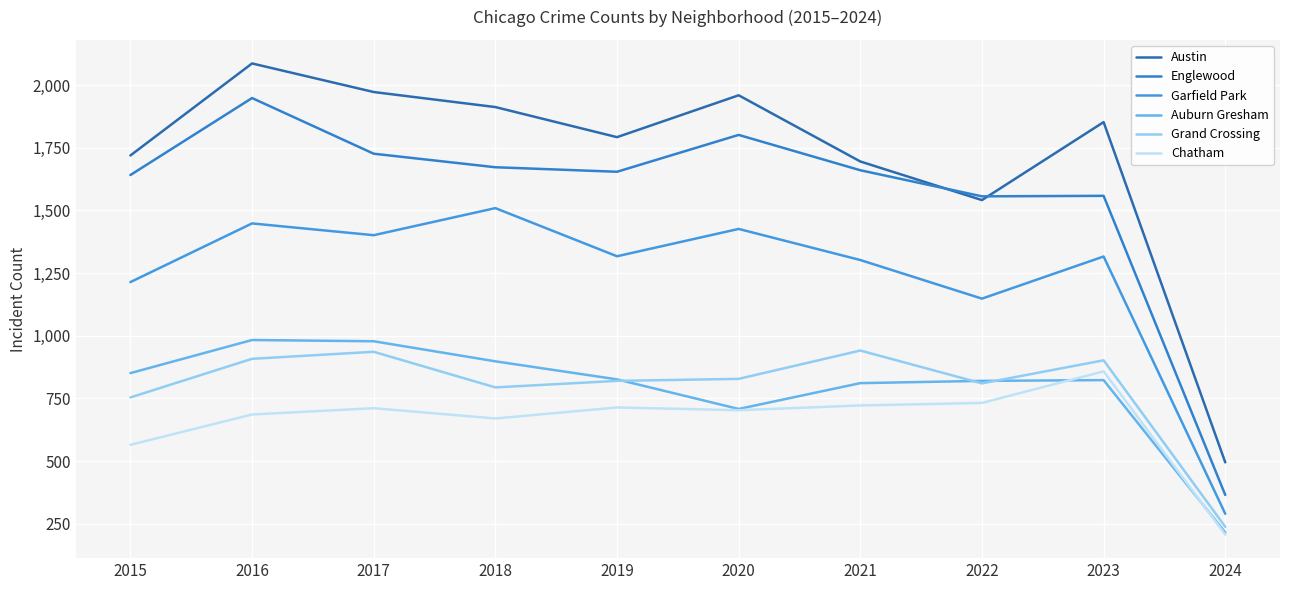

What are all the series names shown in the legend?

Austin, Englewood, Garfield Park, Auburn Gresham, Grand Crossing, Chatham